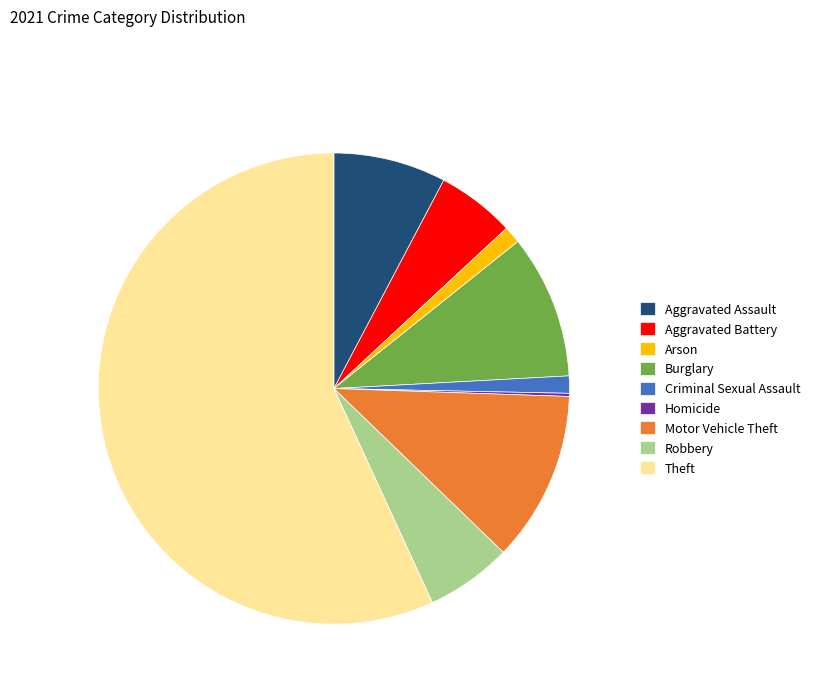

The Aggravated Battery slice represents 1% of the pie. True or false?

False